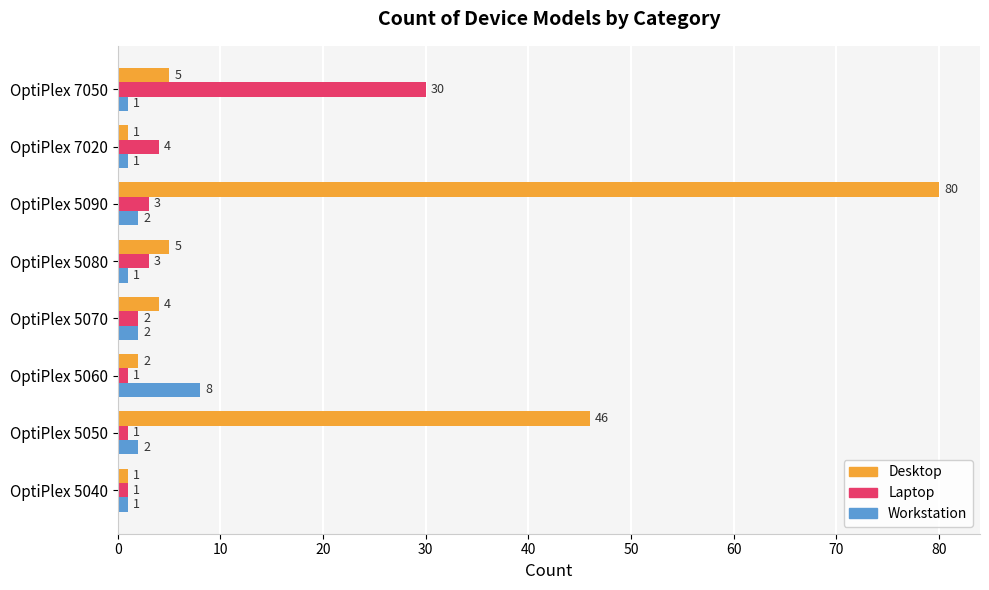

Which series has the widest spread of values?

Desktop